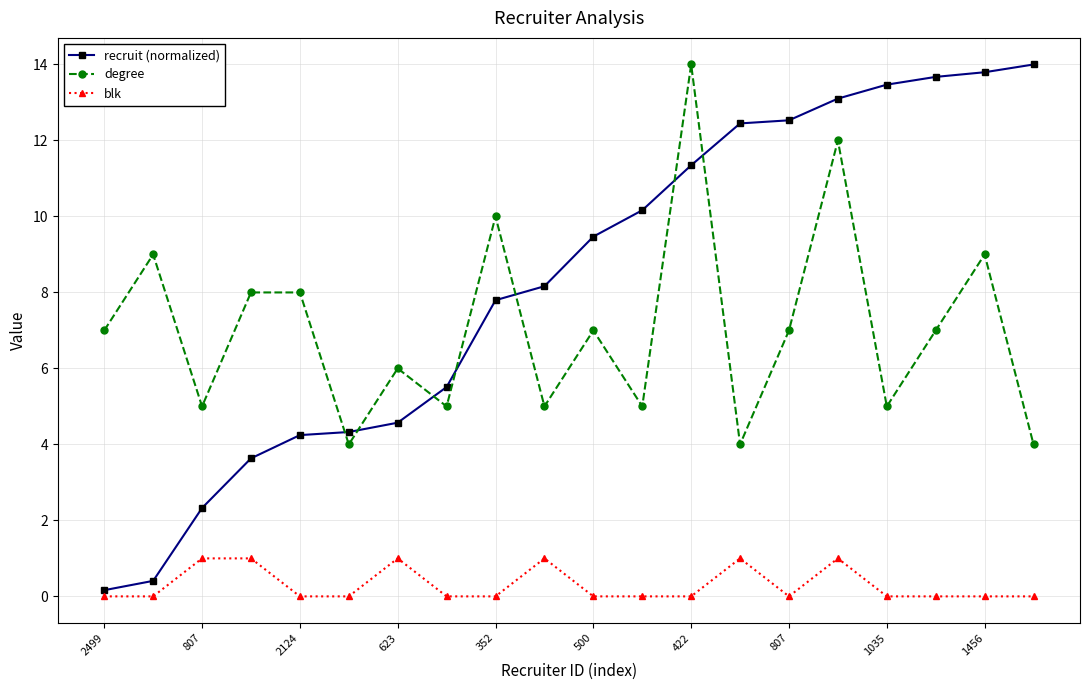

What is the minimum value for degree?

4.0